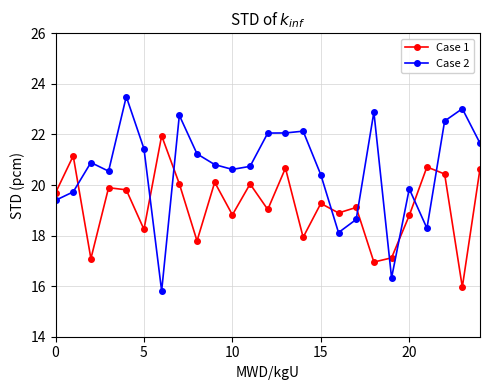

Which series has the largest total across all categories?

Case 2